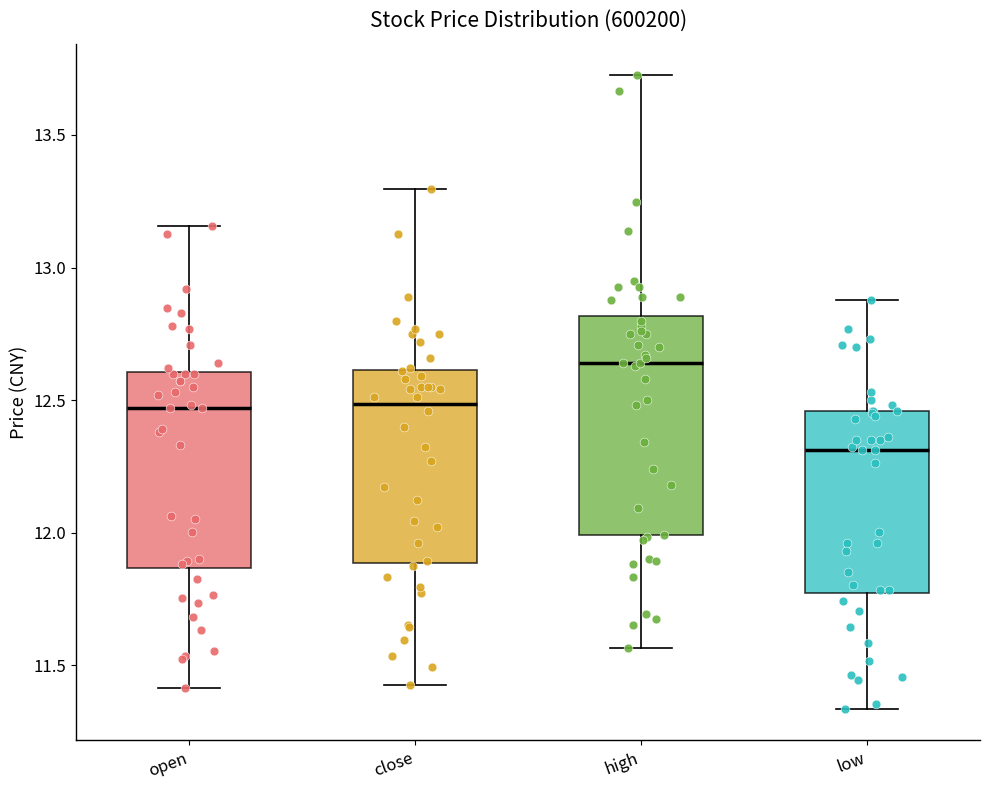

Which box is the tallest, from its lower edge to its upper edge?

high